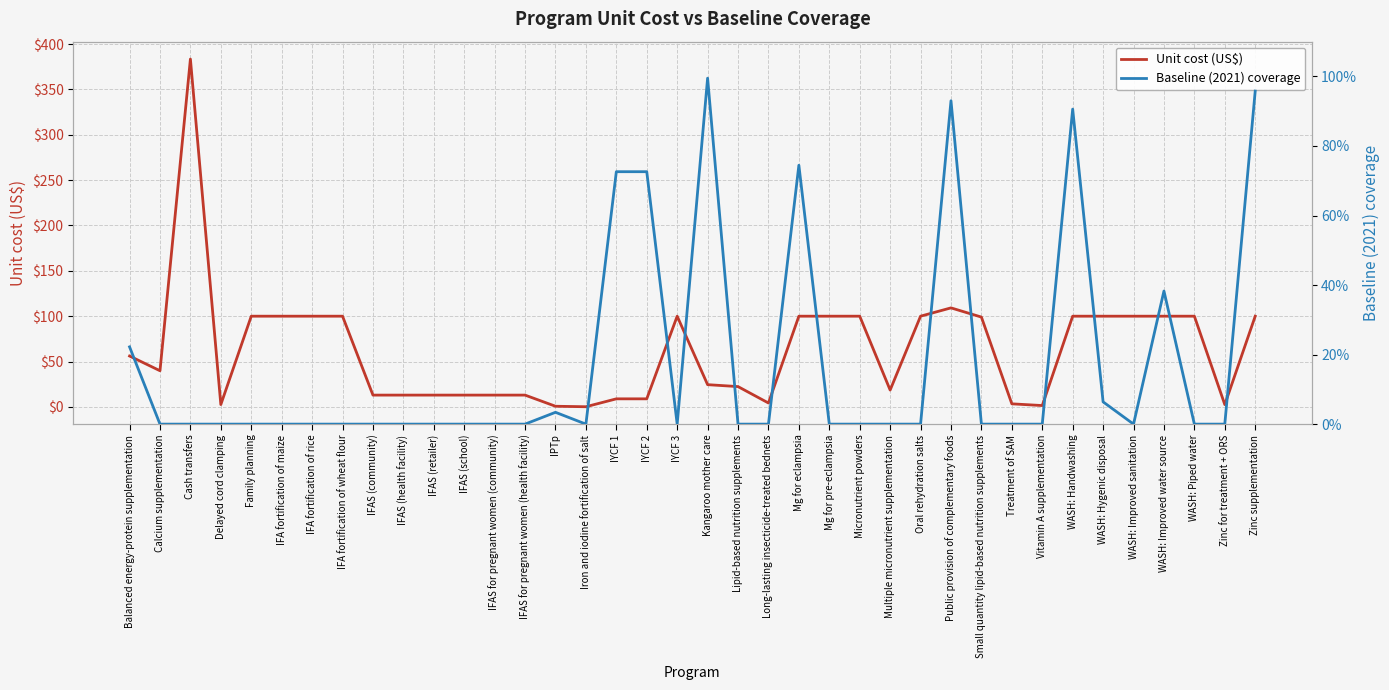

What is the difference between the Baseline (2021) coverage values at Vitamin A supplementation and IYCF 1?

0.7